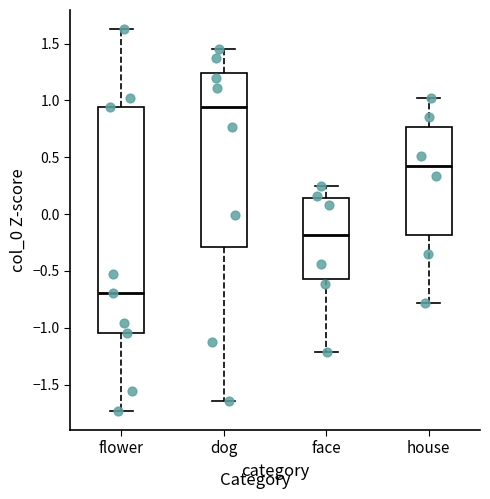

Which box is the tallest, from its lower edge to its upper edge?

flower